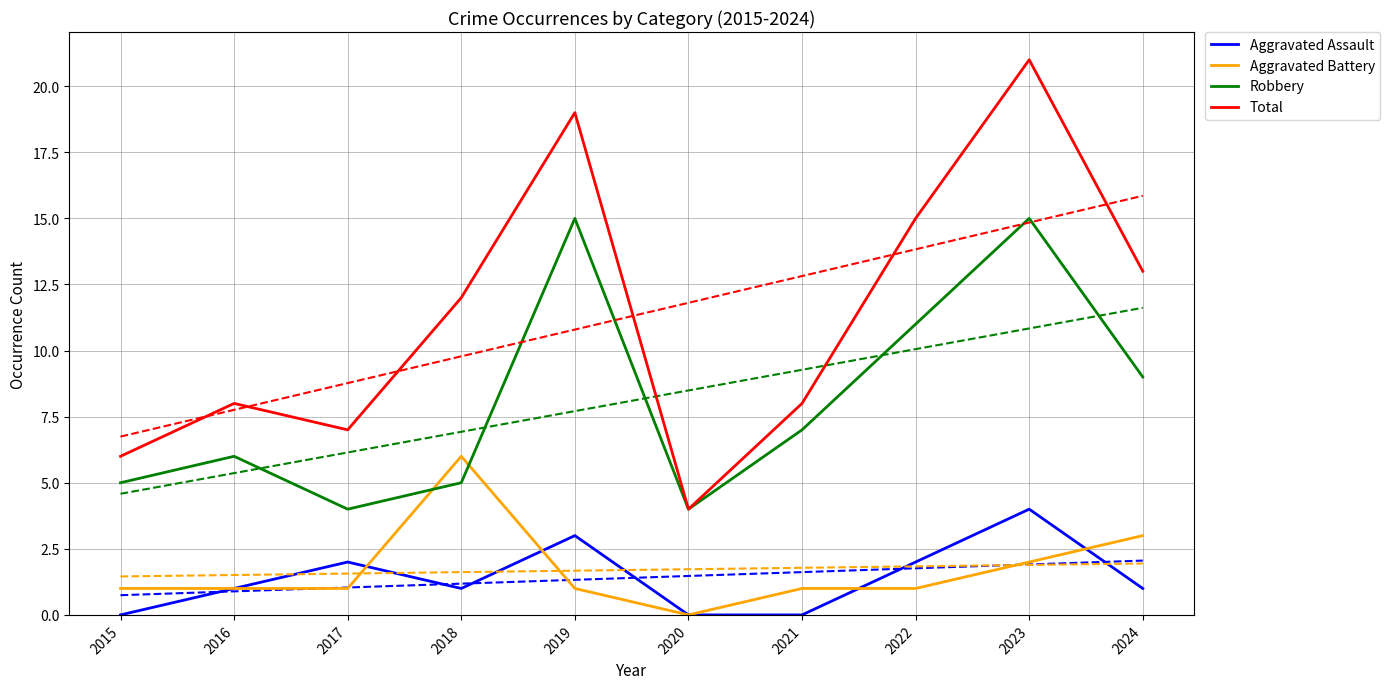

Which series ends up on top after the final intersection of Robbery and Aggravated Battery?

Robbery